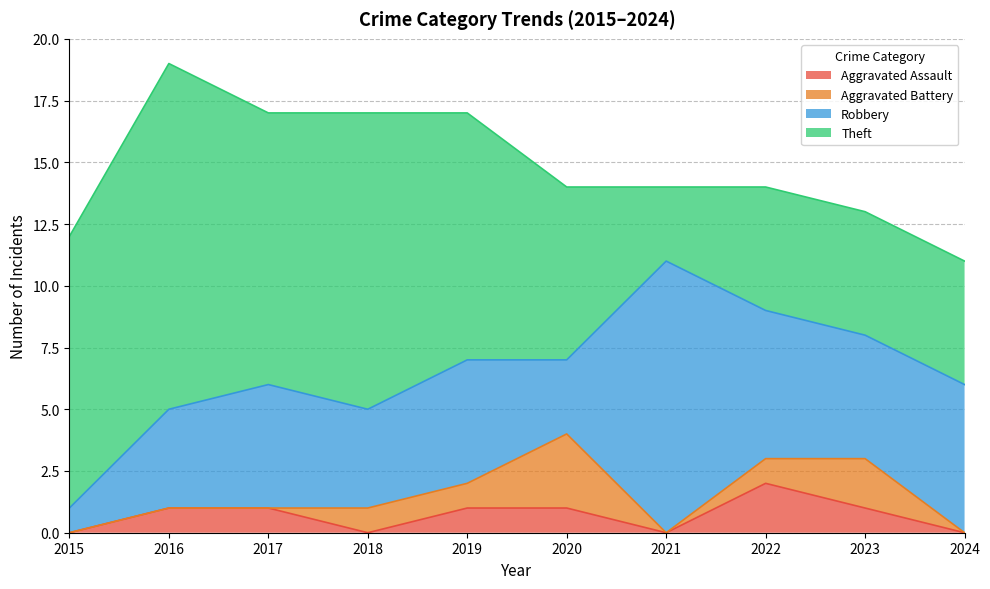

What are all the series names shown in the legend?

Aggravated Assault, Aggravated Battery, Robbery, Theft